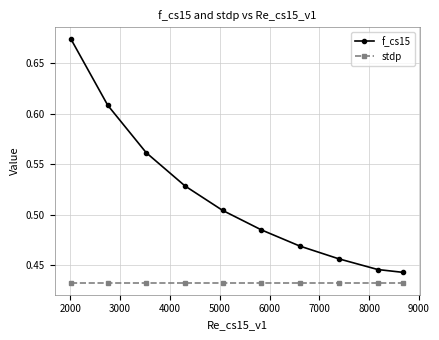

True or false: f_cs15 and stdp cross at least once.

False